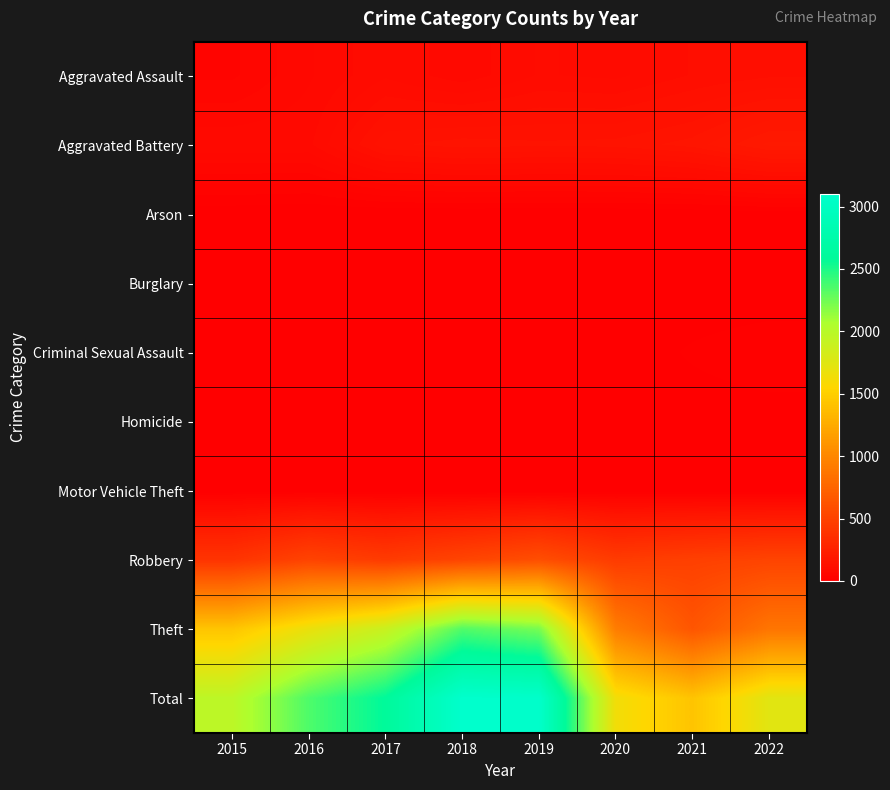

Rank the series by their maximum value, from highest to lowest.

Total, Theft, Robbery, Aggravated Battery, Aggravated Assault, Criminal Sexual Assault, Arson, Homicide, Motor Vehicle Theft, Burglary